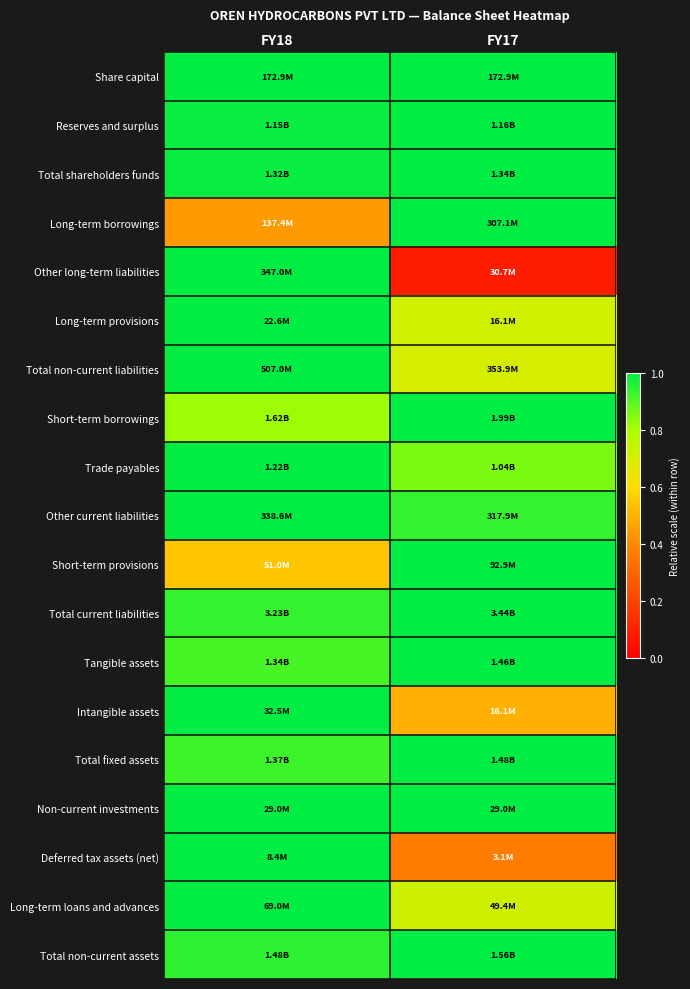

Which has a higher value, FY17 or FY18?

FY17